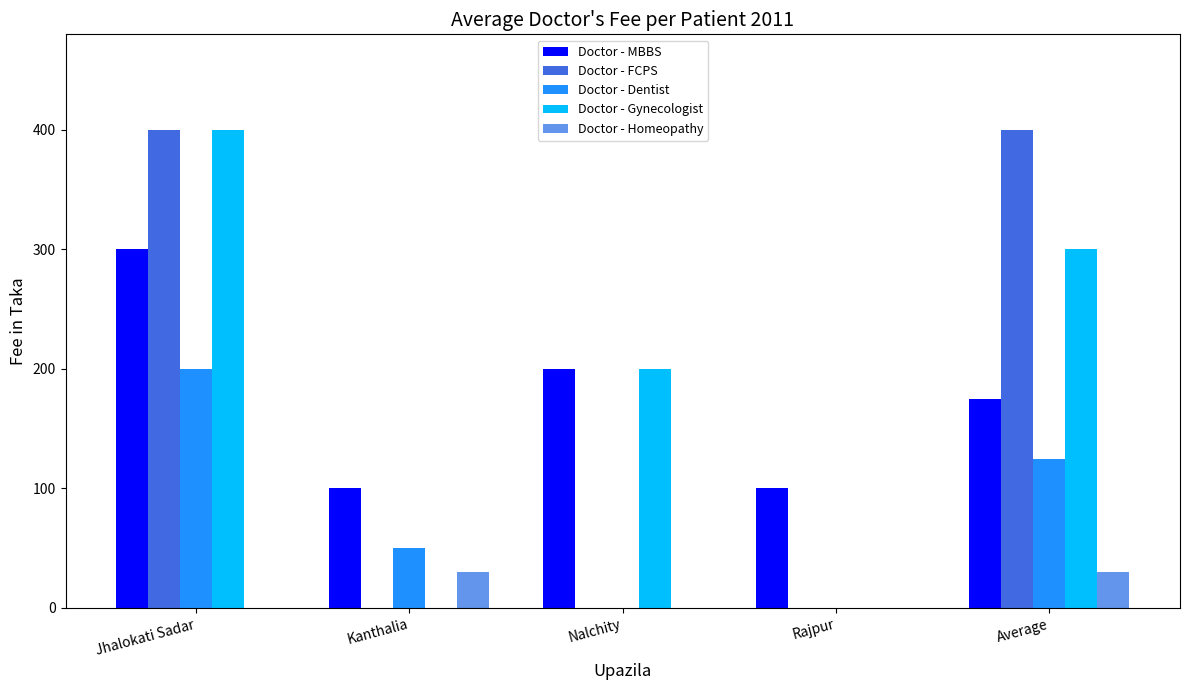

Where does the Doctor - Gynecologist series first go above 200?

Jhalokati Sadar